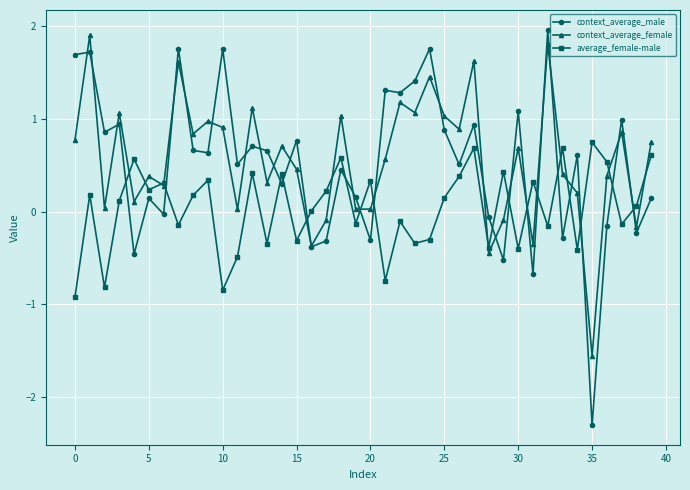

Which series has the widest spread of values?

context_average_male